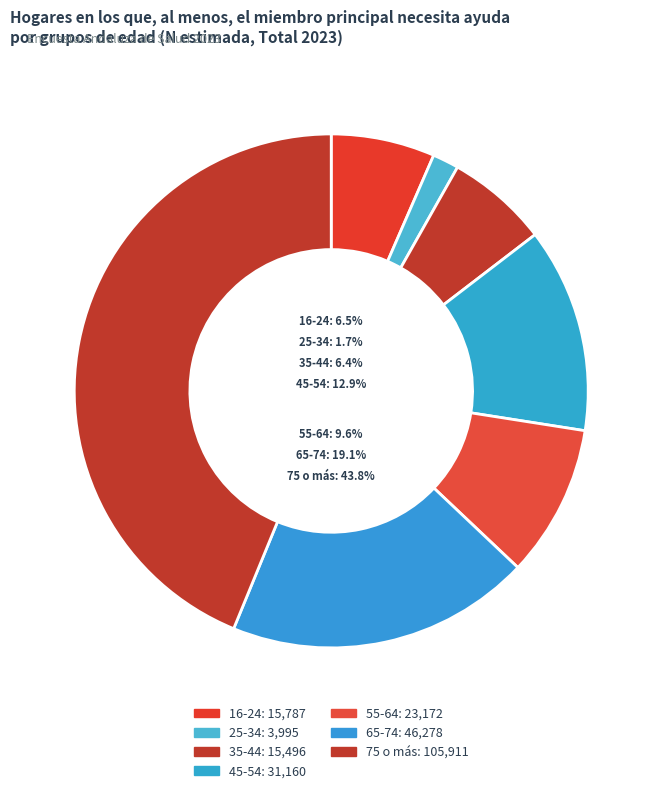

How many slices are in this pie chart?

7